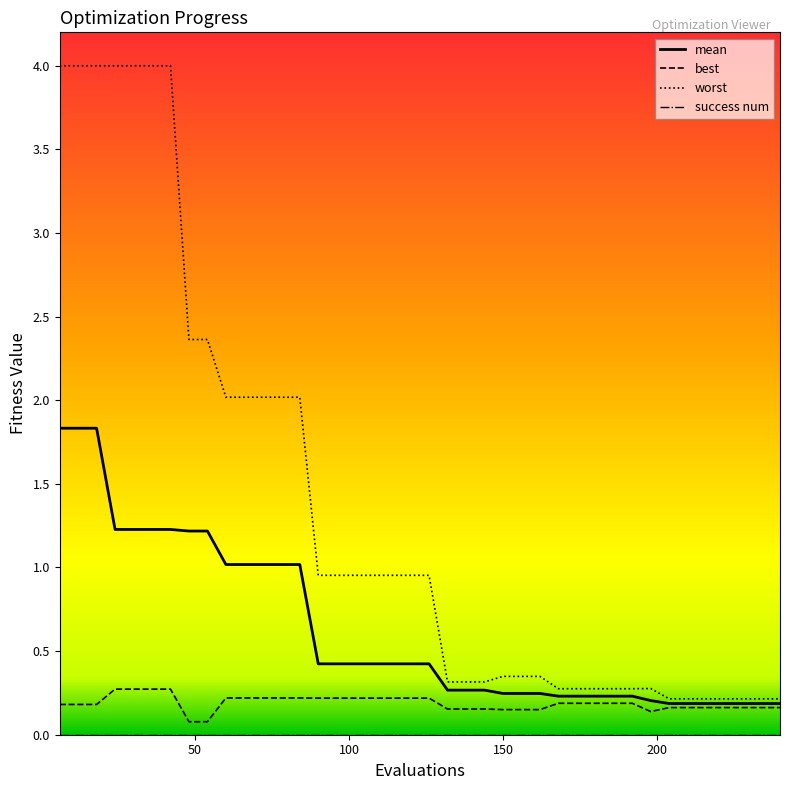

What is the maximum value for mean?

1.8